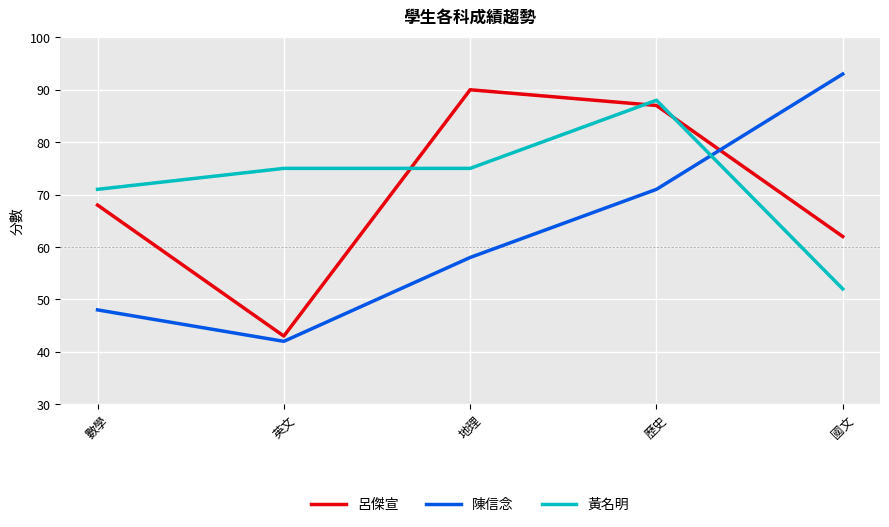

Which label corresponds to the smallest value in the chart?

英文